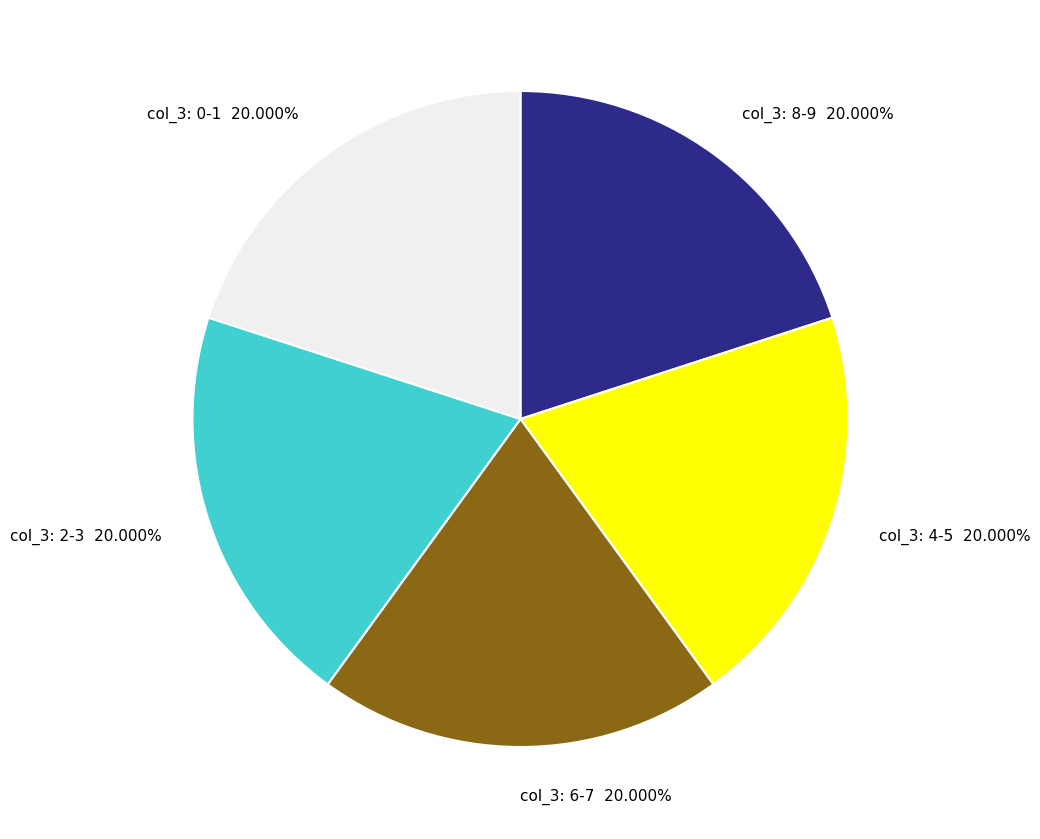

What is the ratio of the value at col_3: 2-3 20.000% to the value at col_3: 4-5 20.000%?

1.0